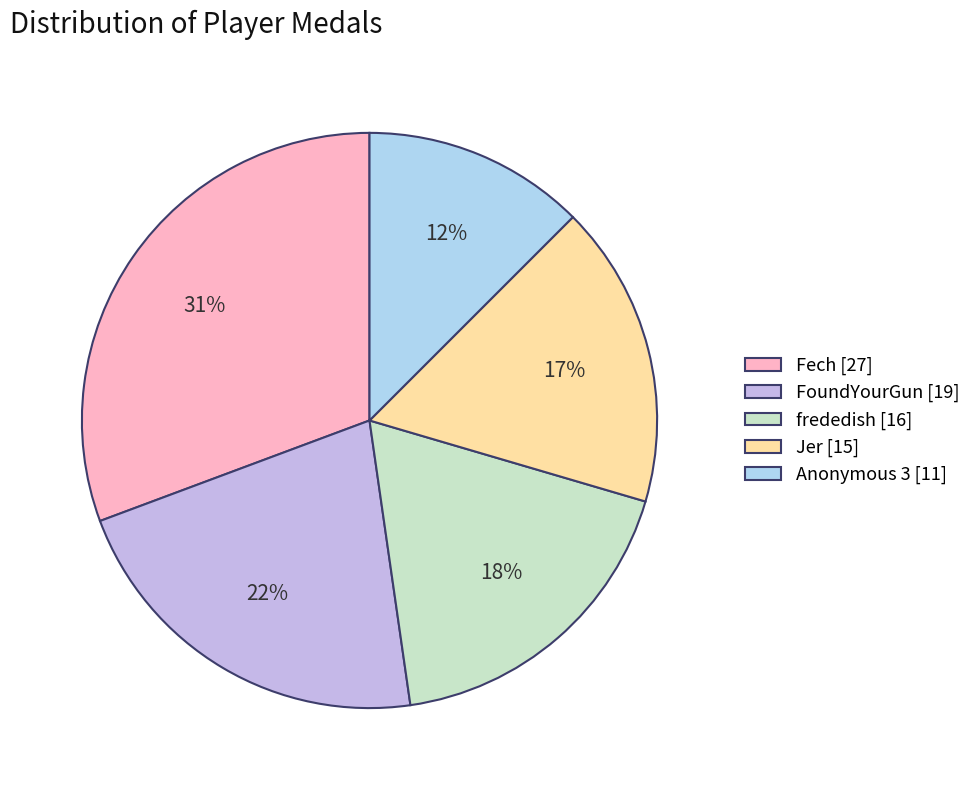

Is the sum of FoundYourGun and Anonymous 3 greater than half?

No